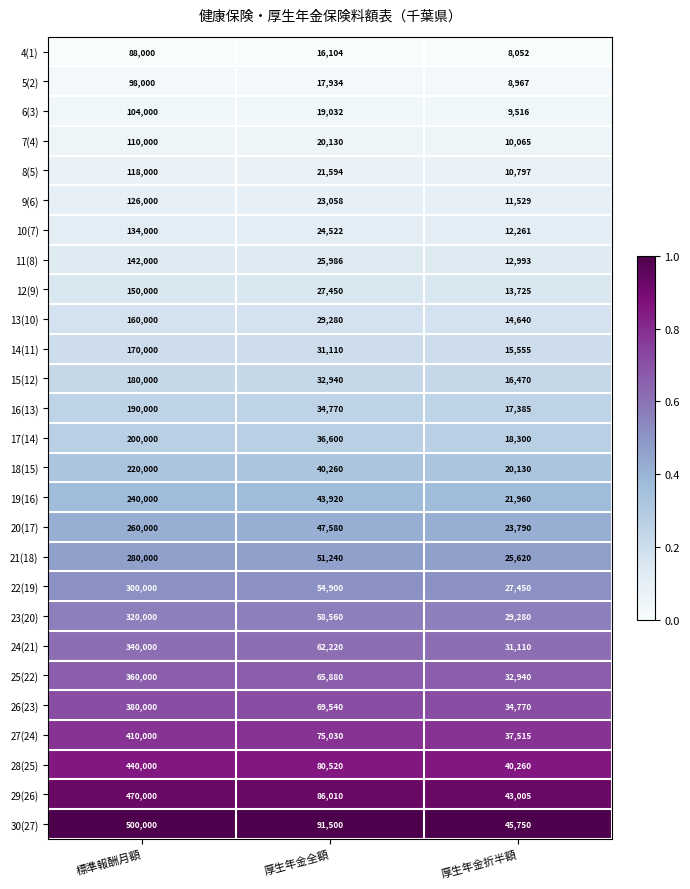

Which category has the highest value in the 24(21) series?

標準報酬月額